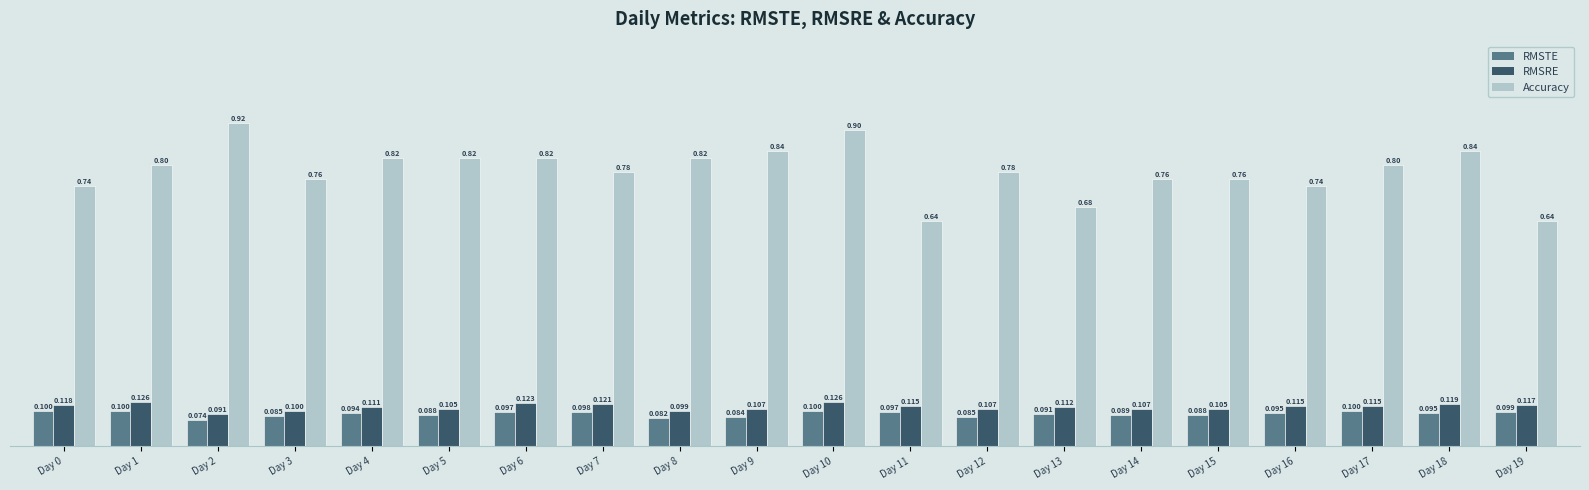

Are the bars horizontal?

No